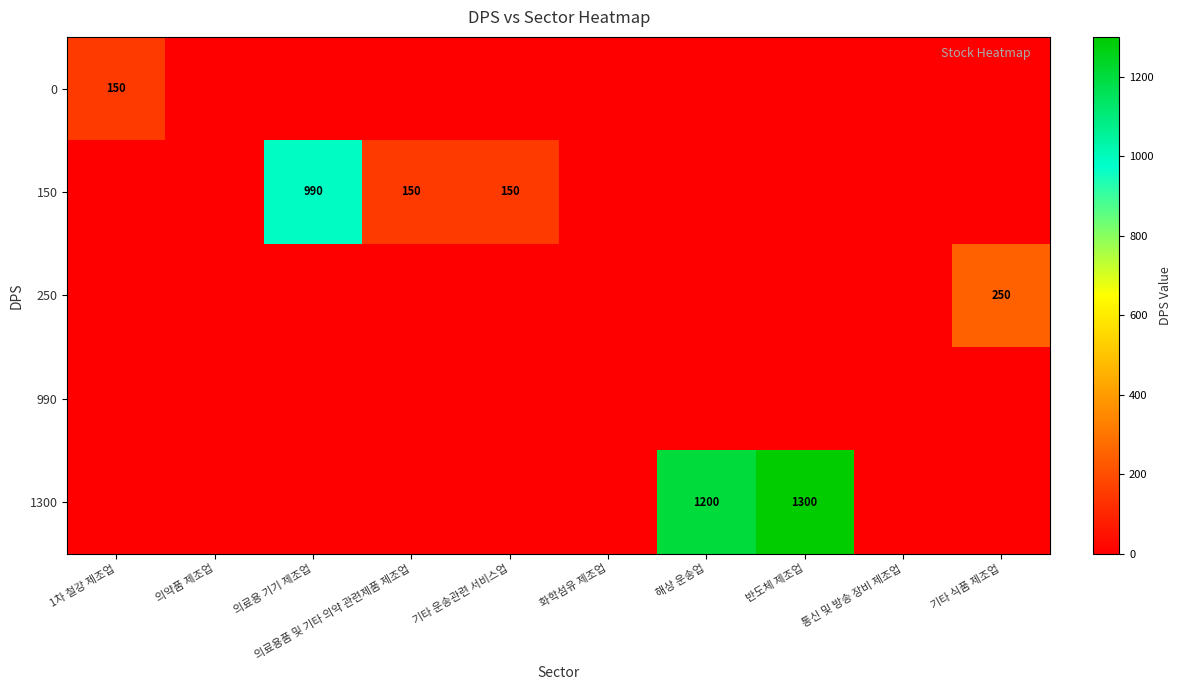

Is it true that 1300 equals 0 at 의약품 제조업?

True